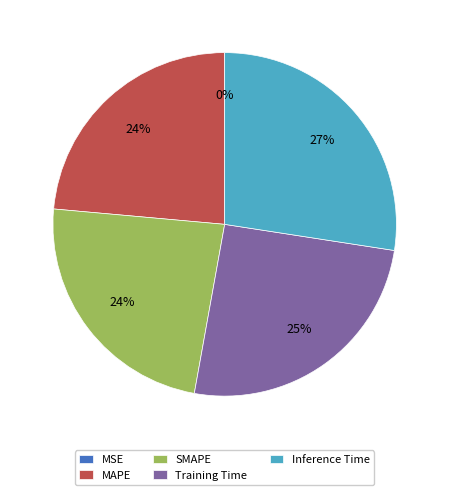

Is it true that Training Time is 32% of the pie?

False